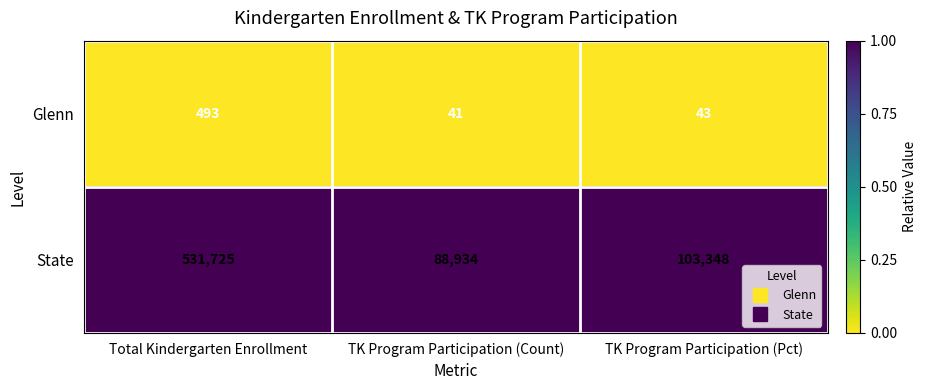

Rank the series at TK Program Participation (Count) from highest to lowest value.

State, Glenn